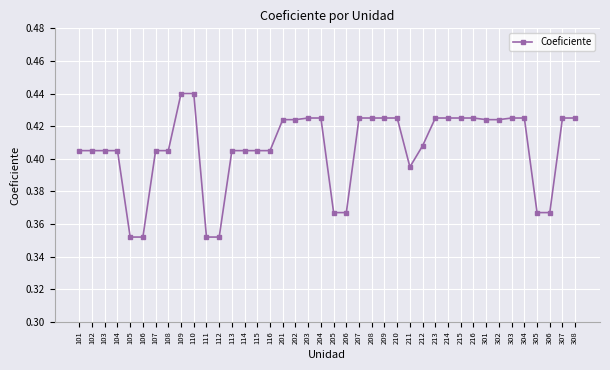

Count the values in the range 0 to 1.

40